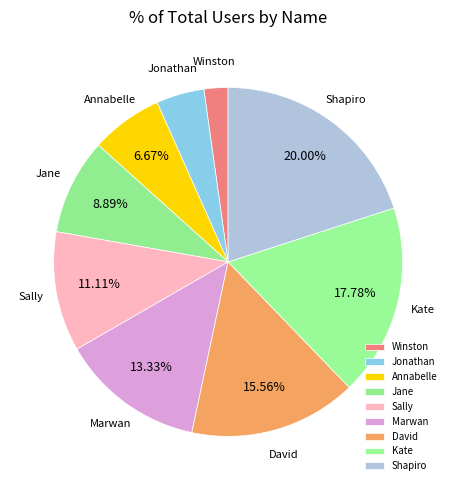

What portion of the pie excludes Shapiro?

80.0%